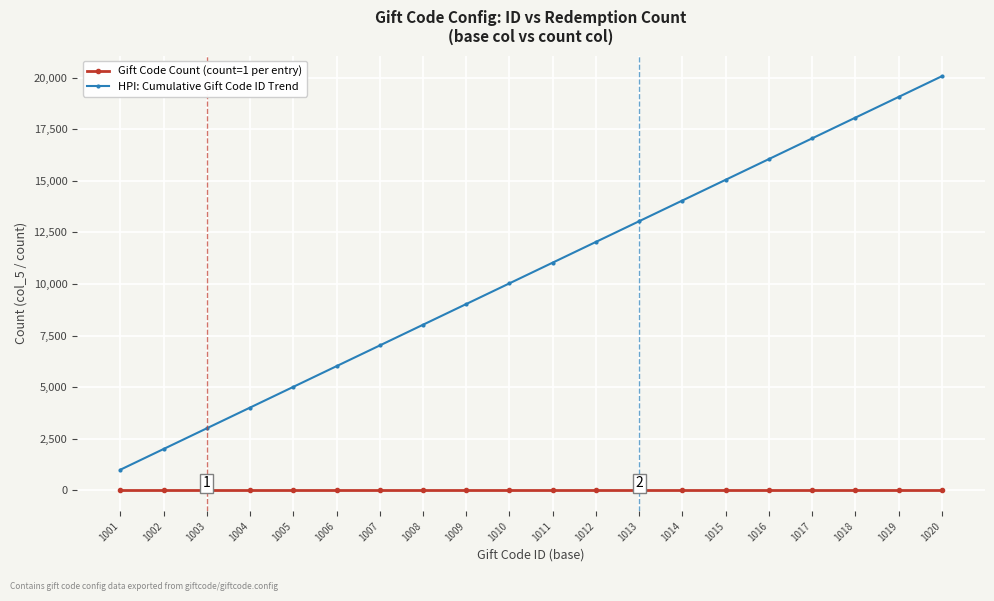

What is the difference between the second highest and minimum values in the HPI: Cumulative Gift Code ID Trend series?

18054